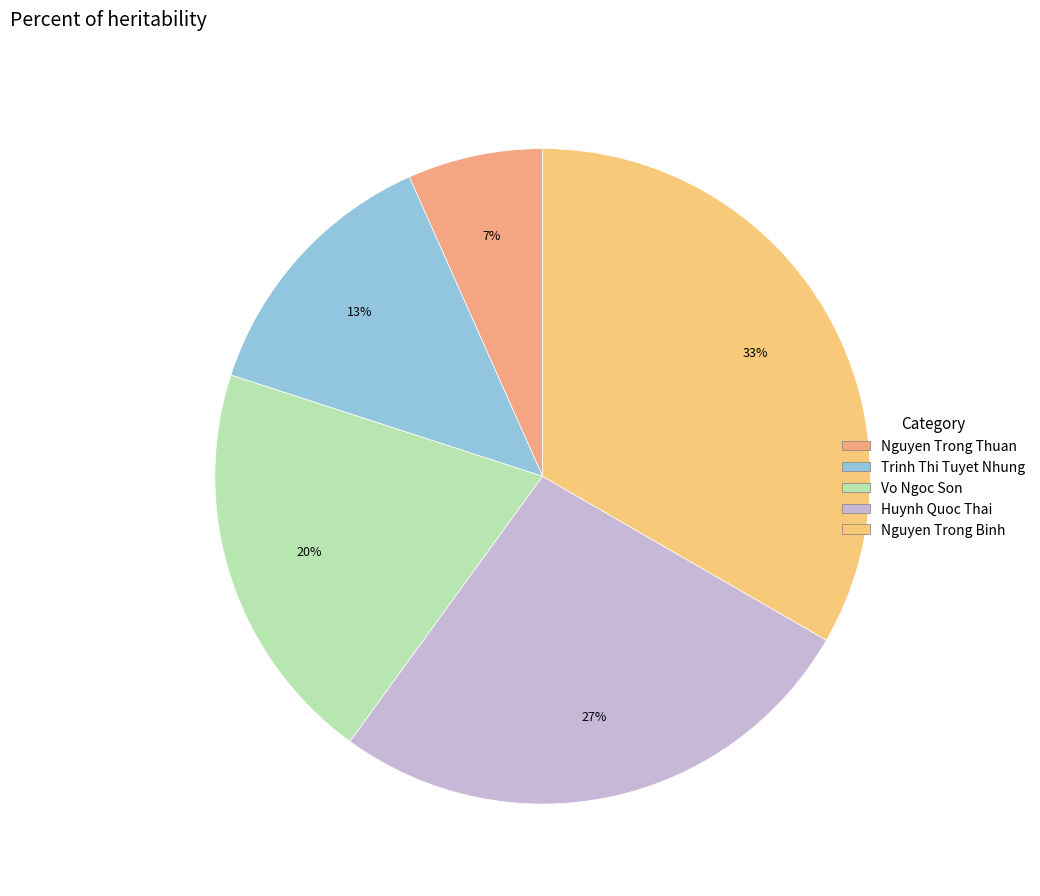

Which slice is the largest?

Nguyen Trong Binh